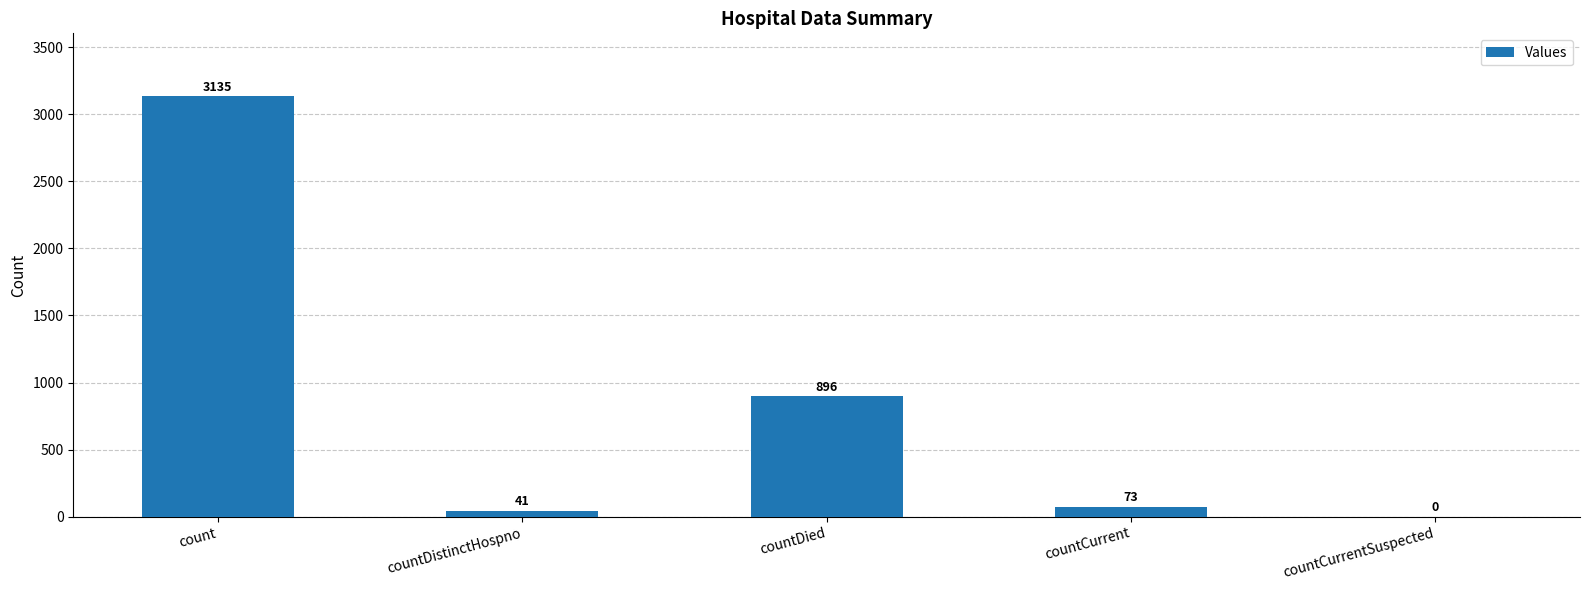

Where does the data first go above 73?

count